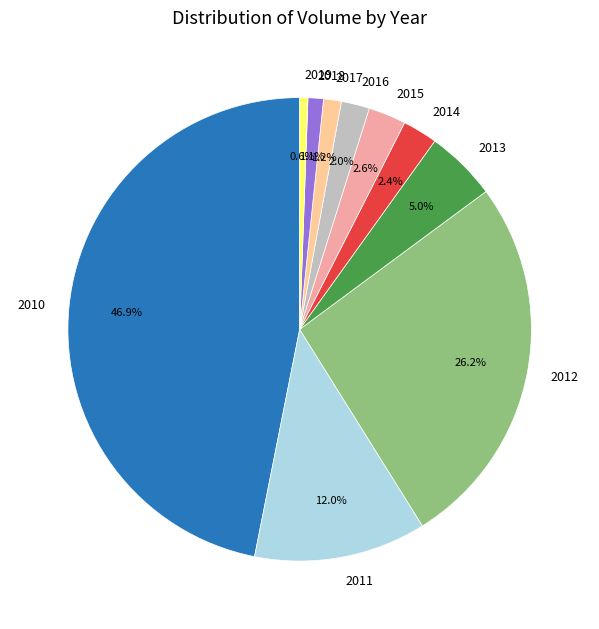

How much of the chart is everything except 2014?

97.6%